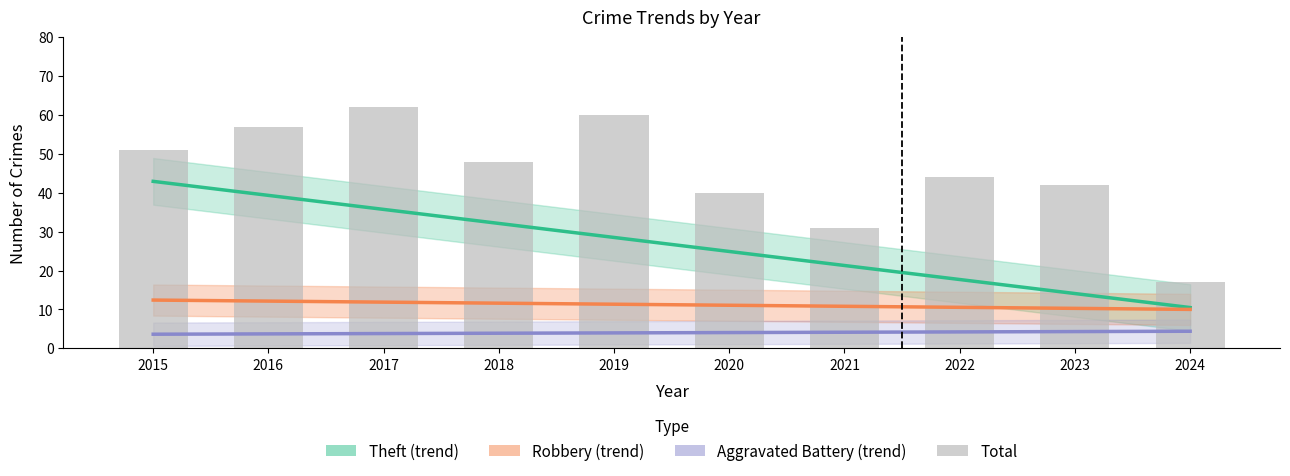

At which label does Aggravated Battery (trend) first exceed 4?

2020